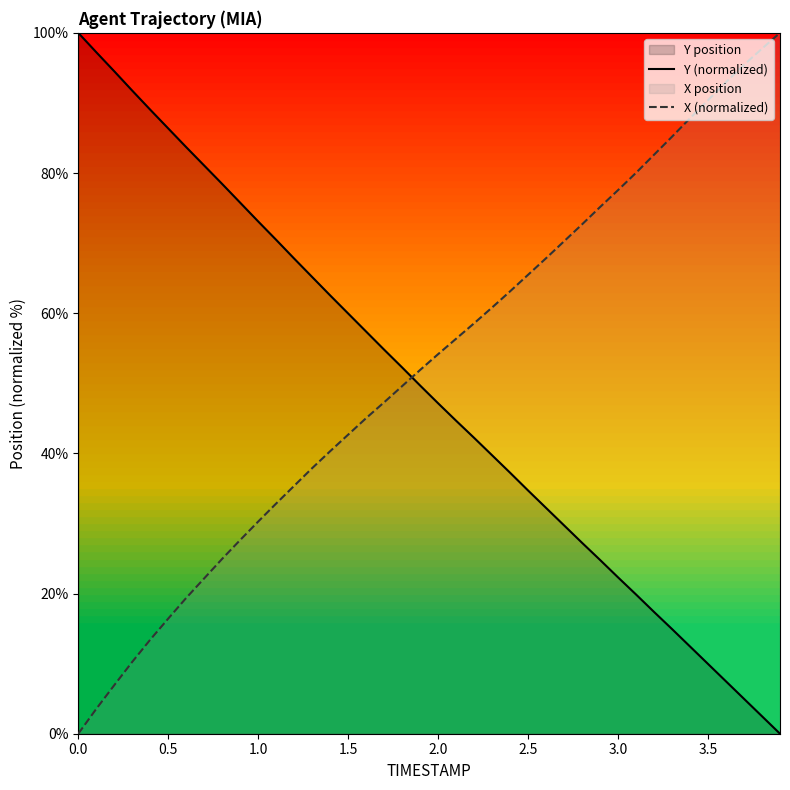

What is the difference between the maximum and minimum values in the Y (normalized) series?

100.0